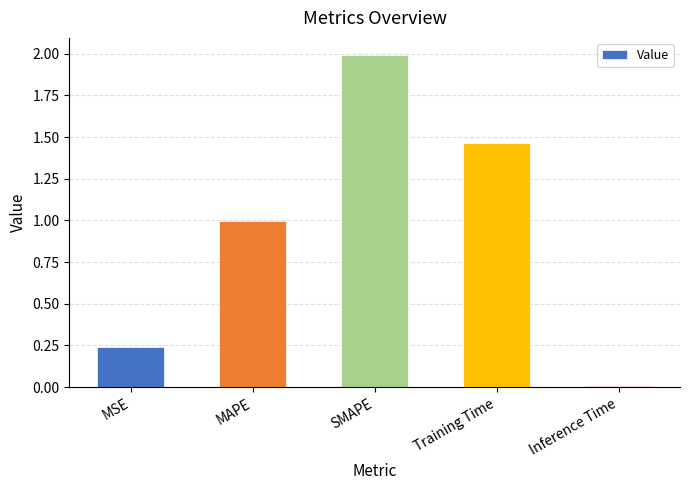

What is the label of the 1st bar from the left?

MSE